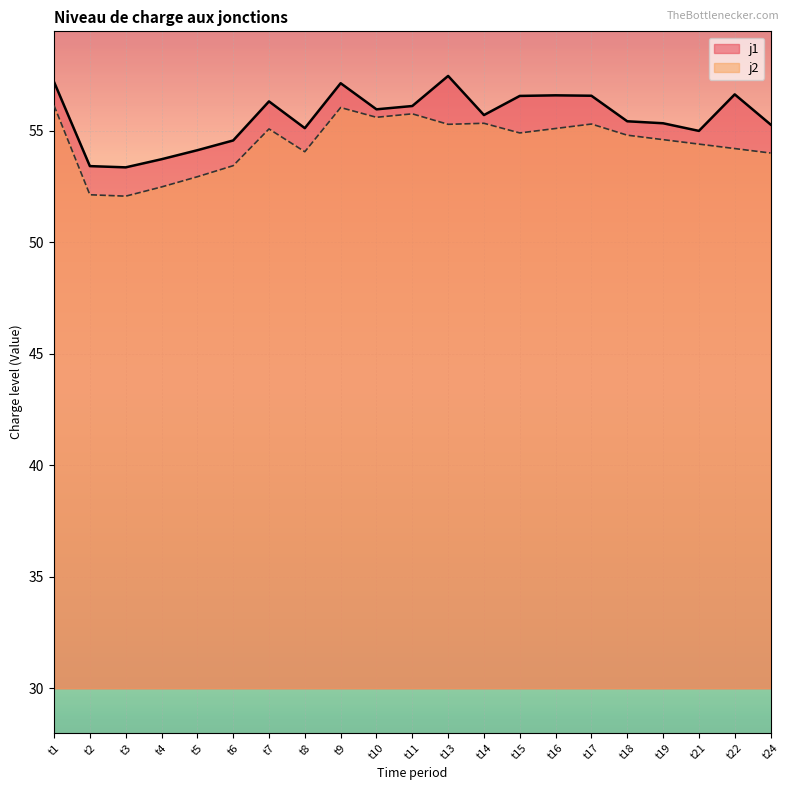

List the series in order of their peak value, lowest first.

j2, j1